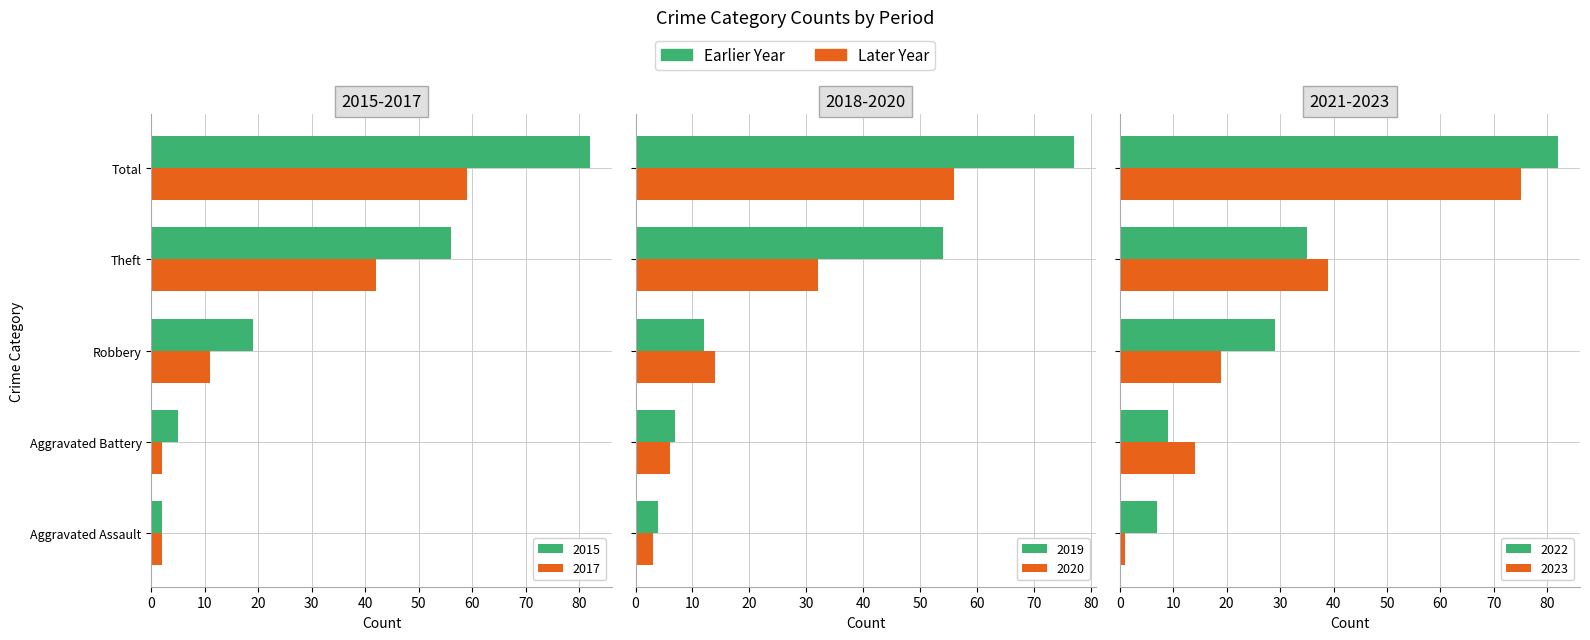

What is the difference between the highest and lowest values at Aggravated Assault?

6